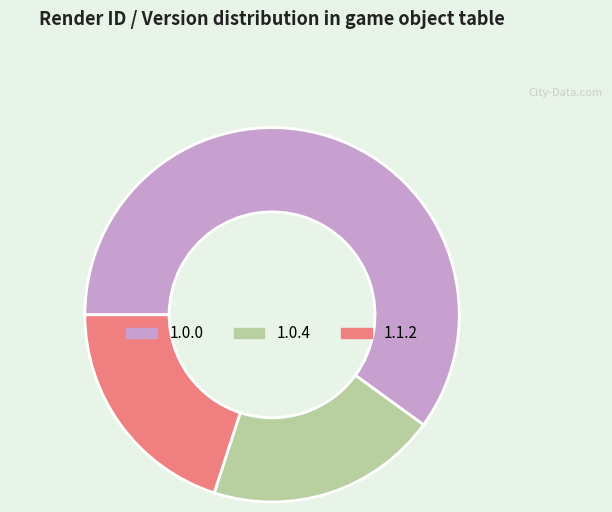

What is the largest slice in the pie chart?

1.0.0